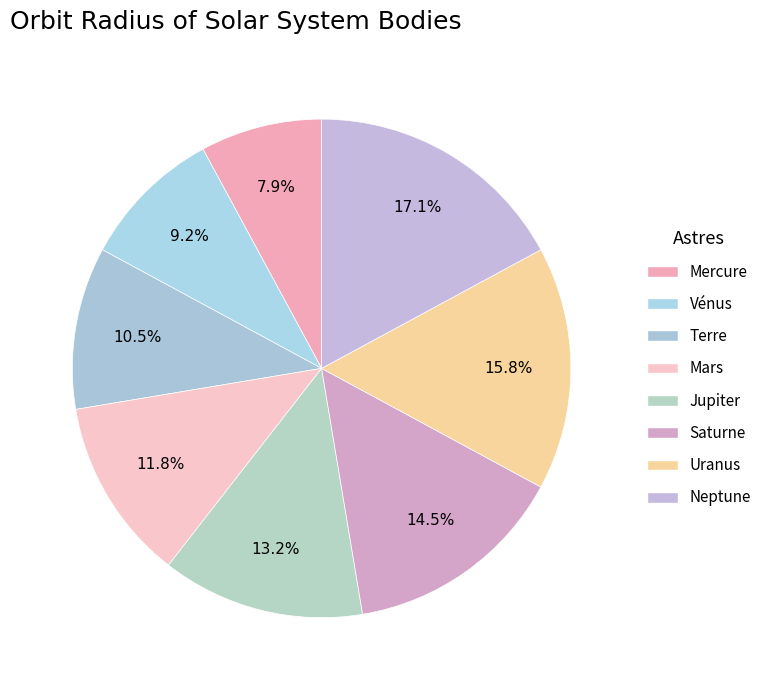

Rank the categories by value from lowest to highest.

Mercure, Vénus, Terre, Mars, Jupiter, Saturne, Uranus, Neptune